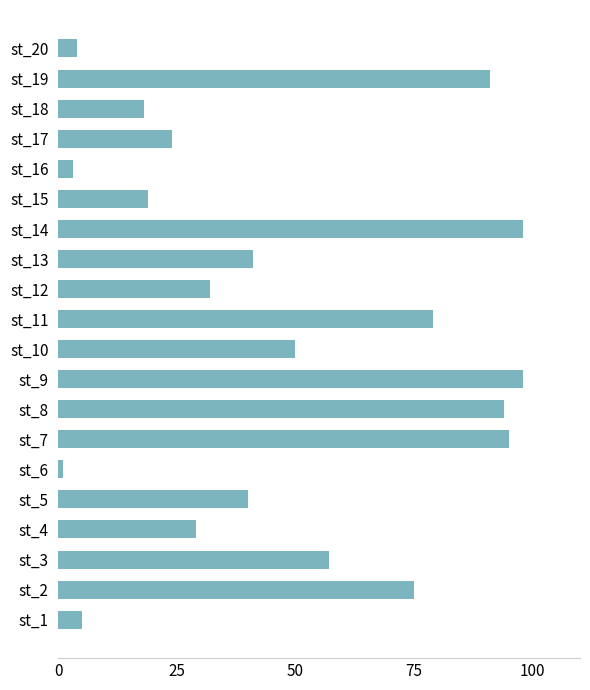

Which has a higher value, st_16 or st_3?

st_3